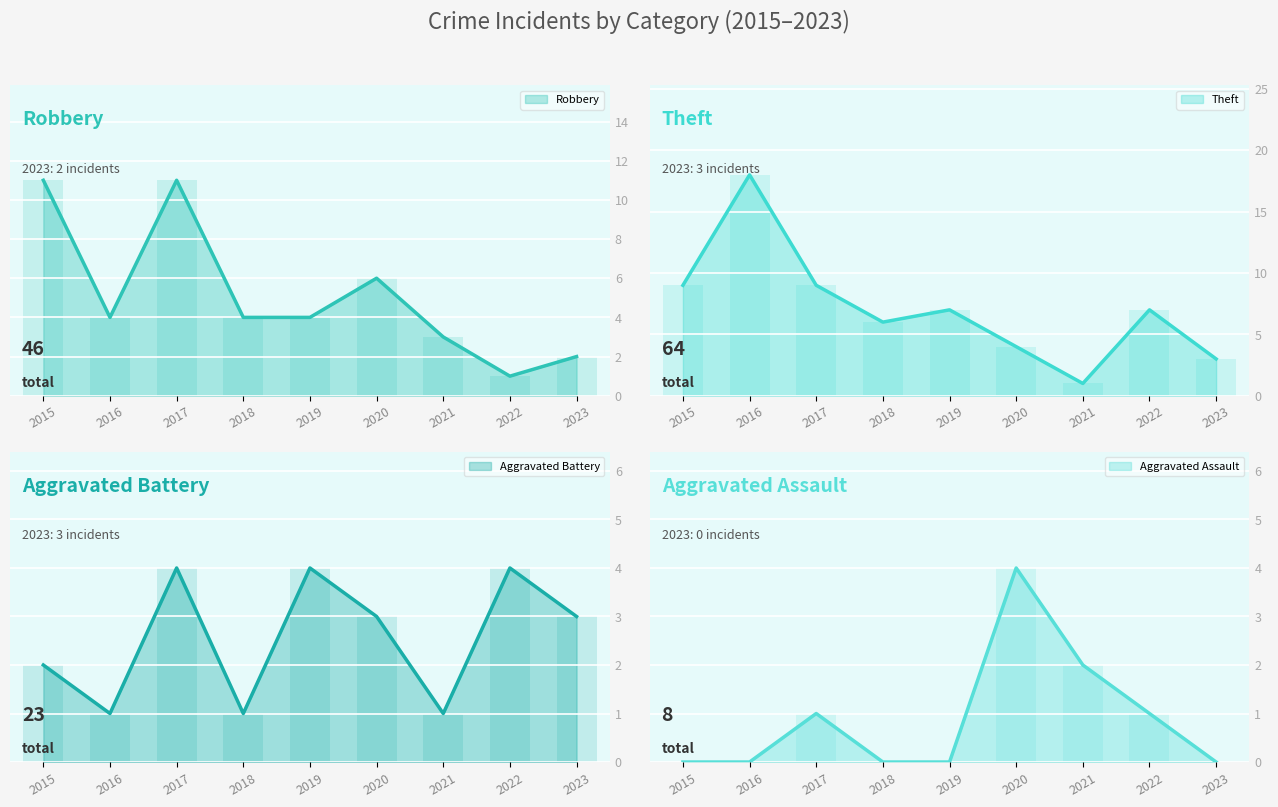

At how many categories does at least one series exceed 13?

1